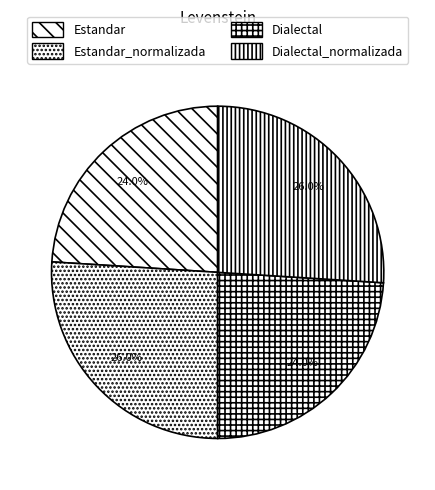

True or false: Estandar accounts for 24% of the total.

True